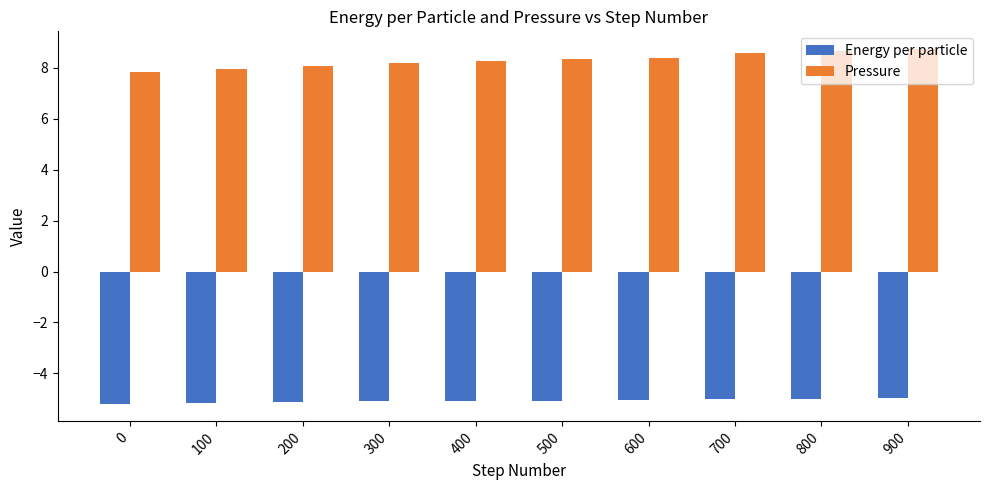

Count the number of categories in the chart.

10